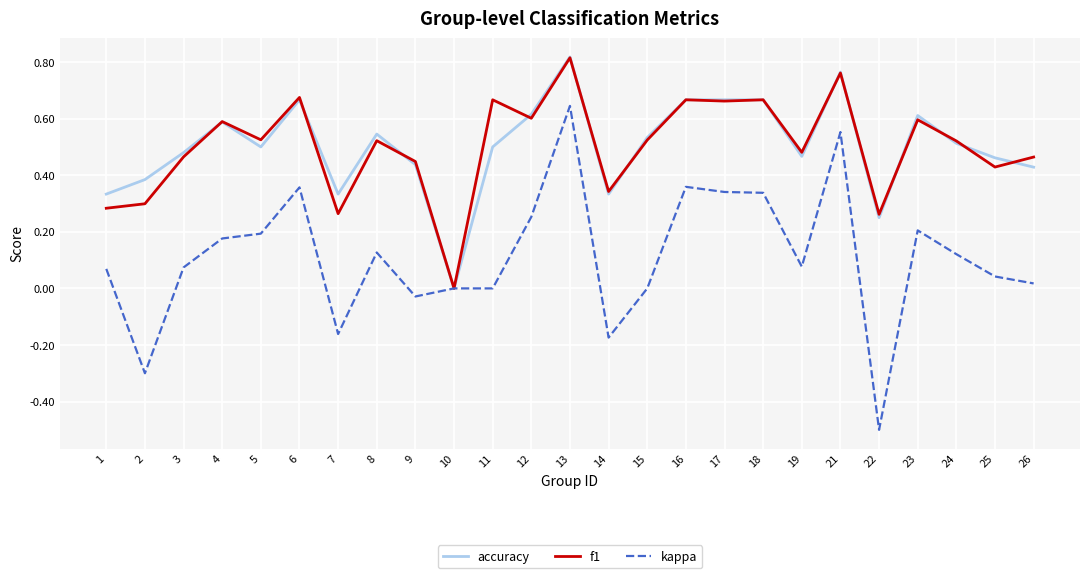

Is it true that f1 equals 0.8 at 19?

False